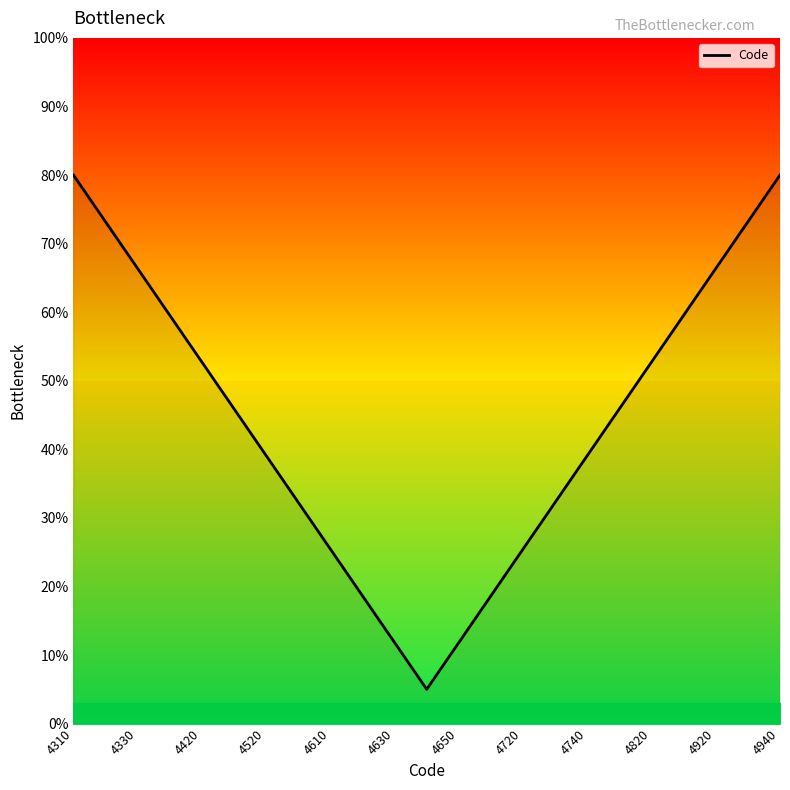

What is the difference between the maximum and minimum values?

75.0